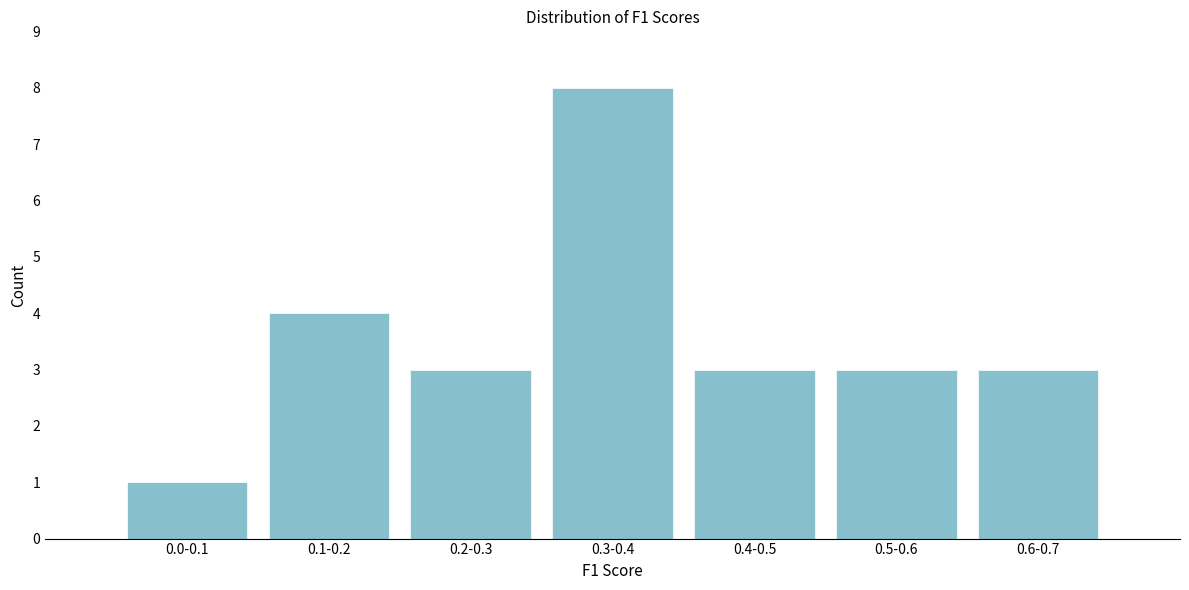

Reading left to right, extract all data points from this chart.

0.0-0.1=1	0.1-0.2=4	0.2-0.3=3	0.3-0.4=8	0.4-0.5=3	0.5-0.6=3	0.6-0.7=3